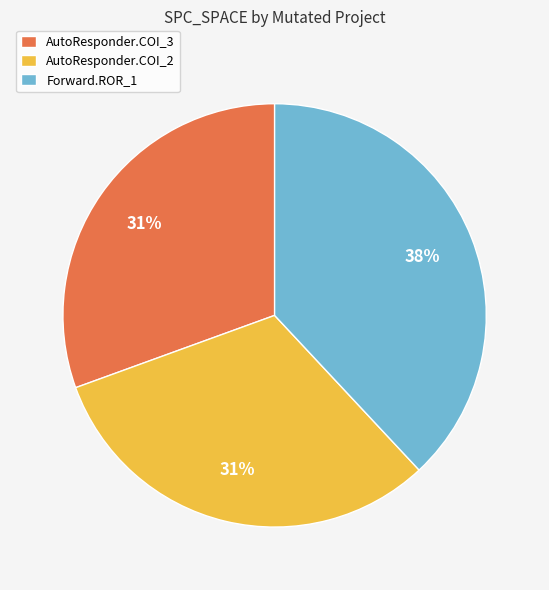

To the nearest percent, what portion does Forward.ROR_1 represent?

38%